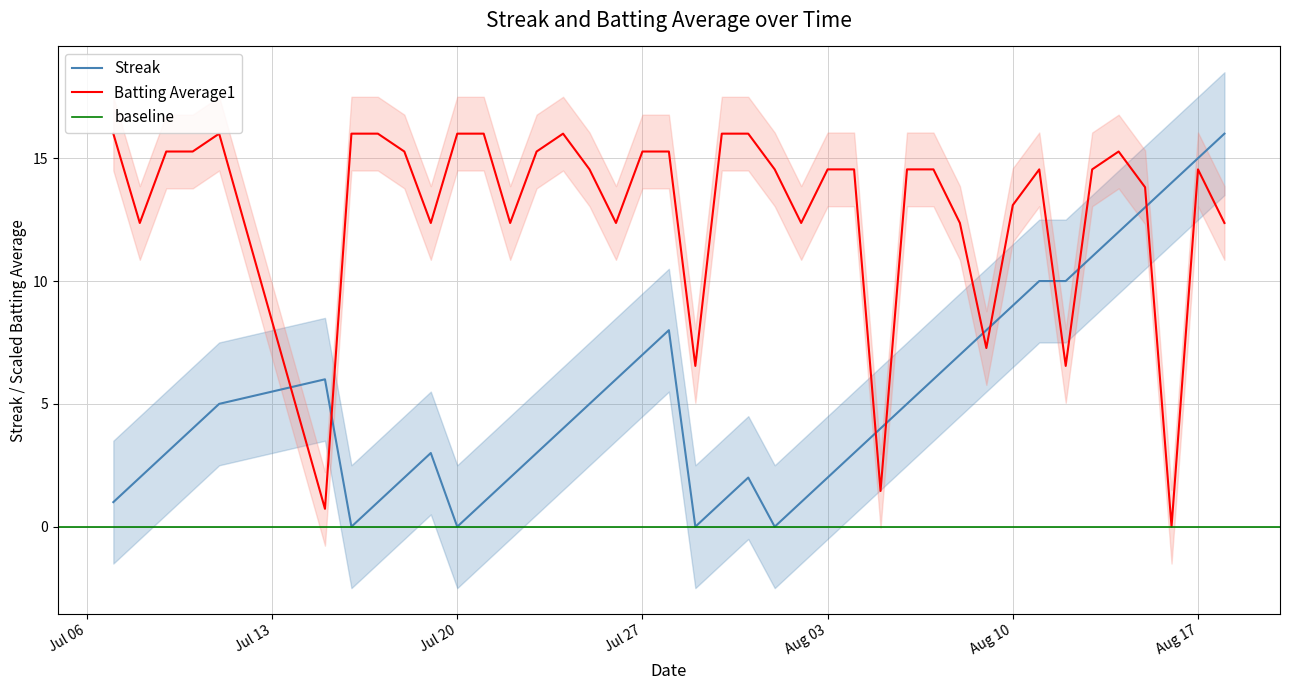

What value does the Streak series have at 2010-07-31?

2.0